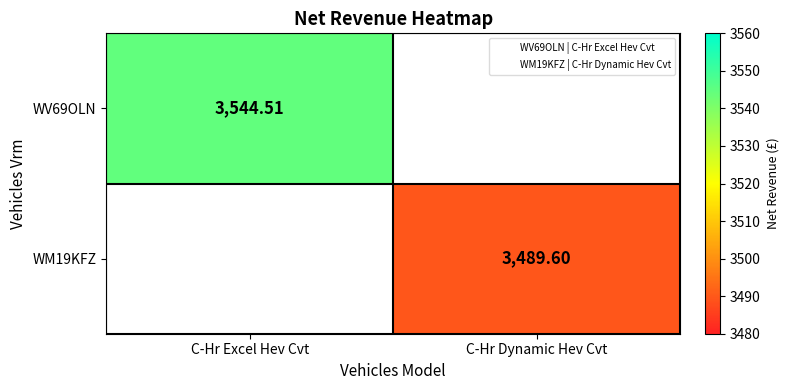

True or false: WV69OLN has a value of 3544.5 at C-Hr Excel Hev Cvt.

True